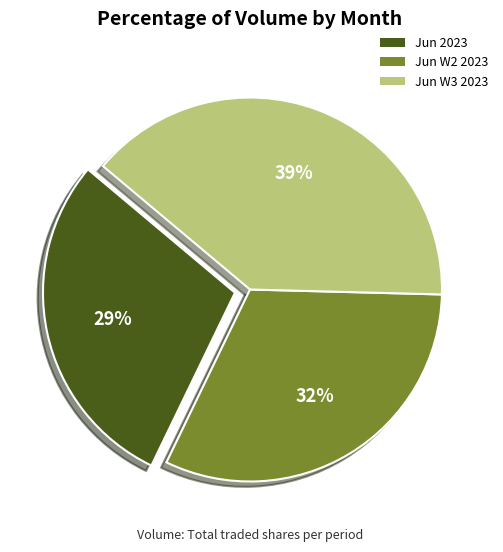

To the nearest percent, what is the average slice percentage?

33%